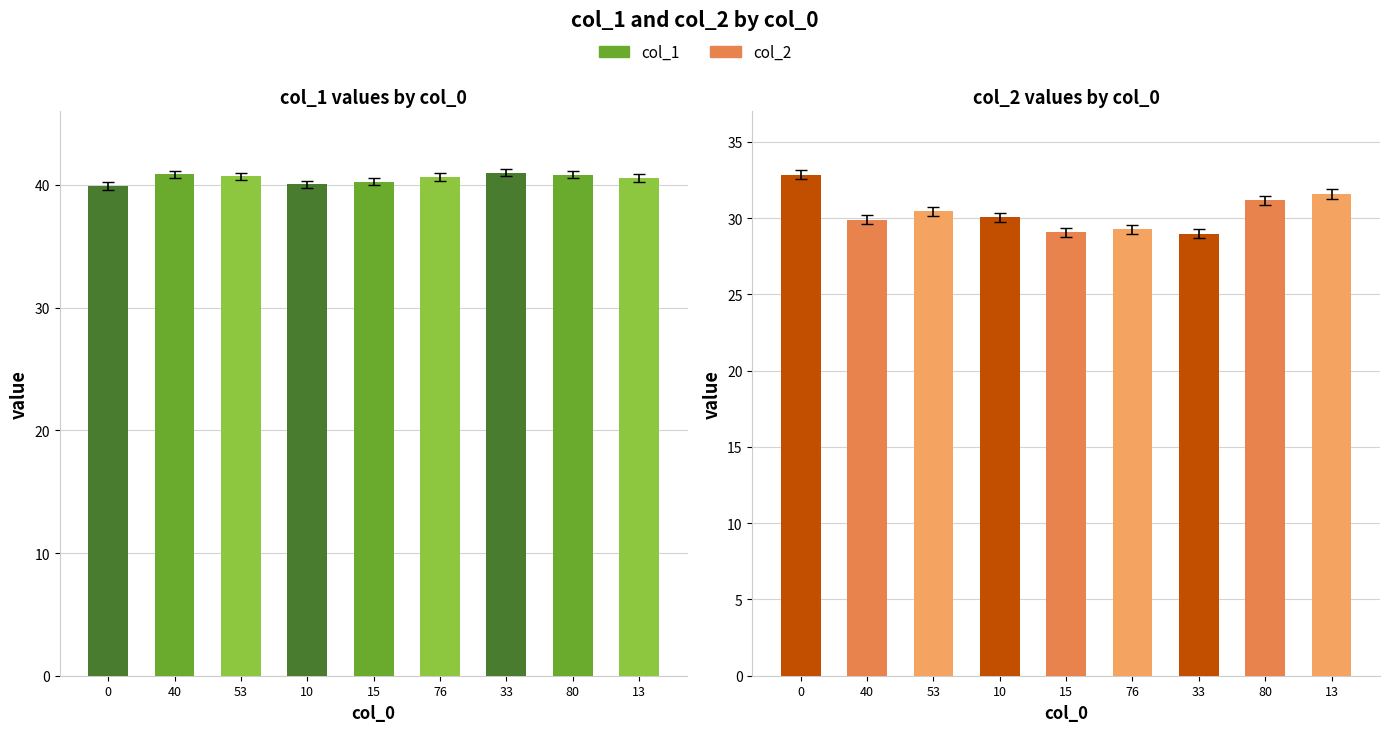

Rank the series at 33 from lowest to highest value.

col_2, col_1